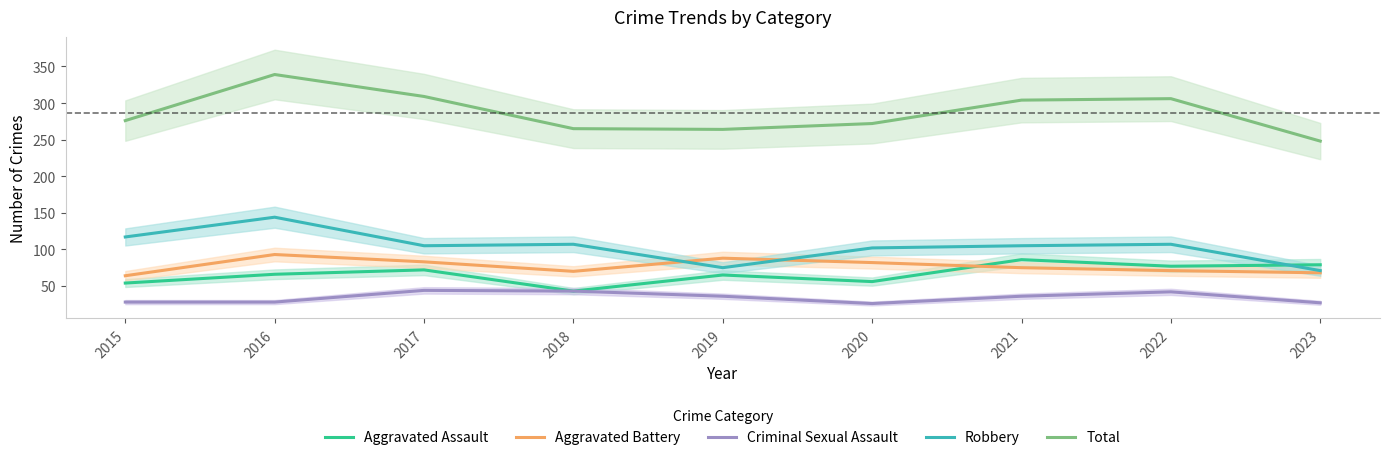

True or false: Total has a value of 401 at 2019.

False